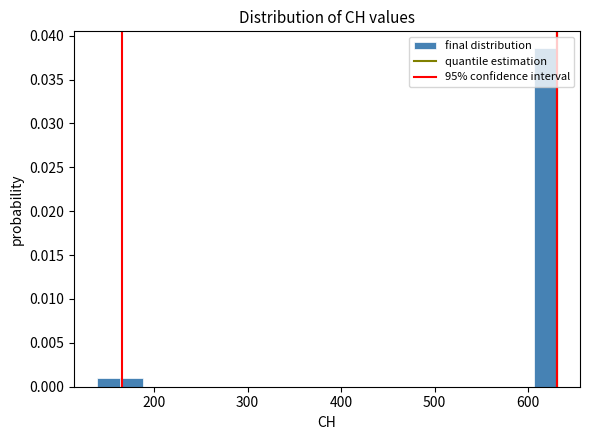

Read against the x-axis, roughly where is the centre of the tallest bar?

620